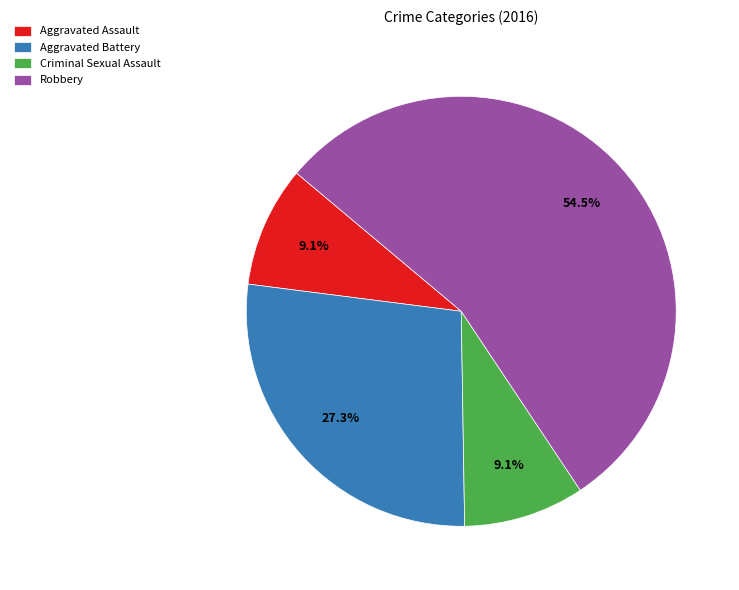

Which slice is the largest?

Robbery